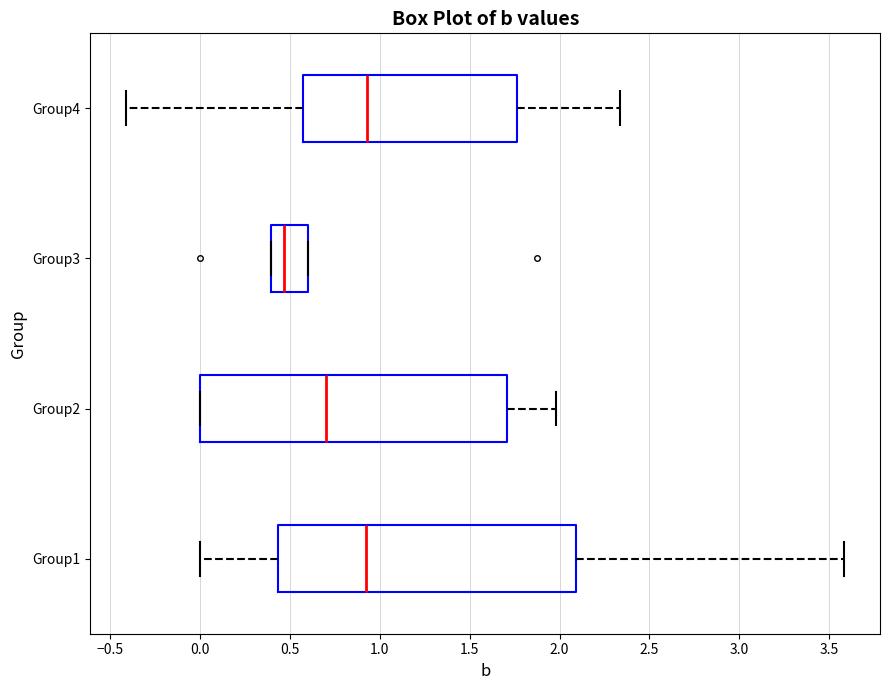

Reading bottom to top, read every box against the x-axis: the position of its median line, the range the box covers, and the ends of its whiskers. The values are not printed on the chart, so give them approximately, as read against the axis.

Group1: median 0.90, box 0.45 to 2.10, whiskers 0.00 to 3.60
Group2: median 0.70, box 0.00 to 1.70, whiskers 0.00 to 2.00
Group3: median 0.45, box 0.40 to 0.60, whiskers 0.40 to 0.60
Group4: median 0.95, box 0.55 to 1.75, whiskers -0.40 to 2.35